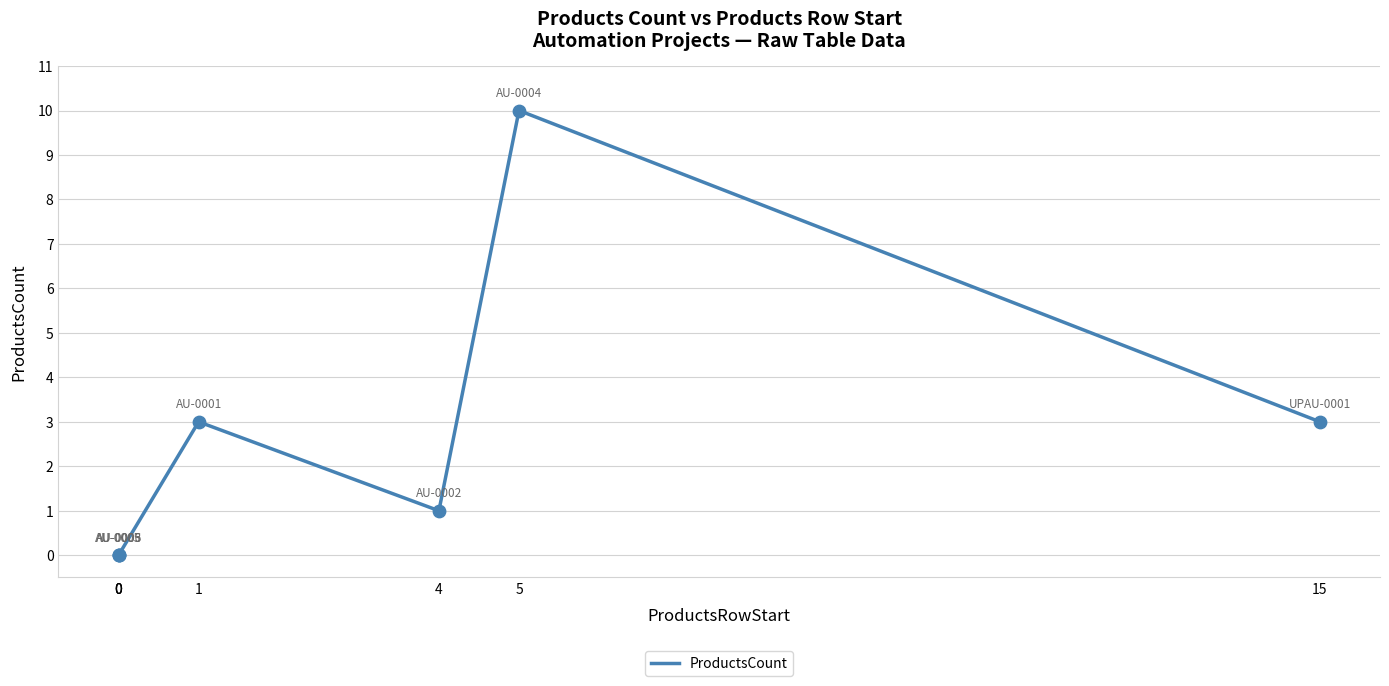

Approximately how many times larger is the value at 5 compared to 15?

3.3